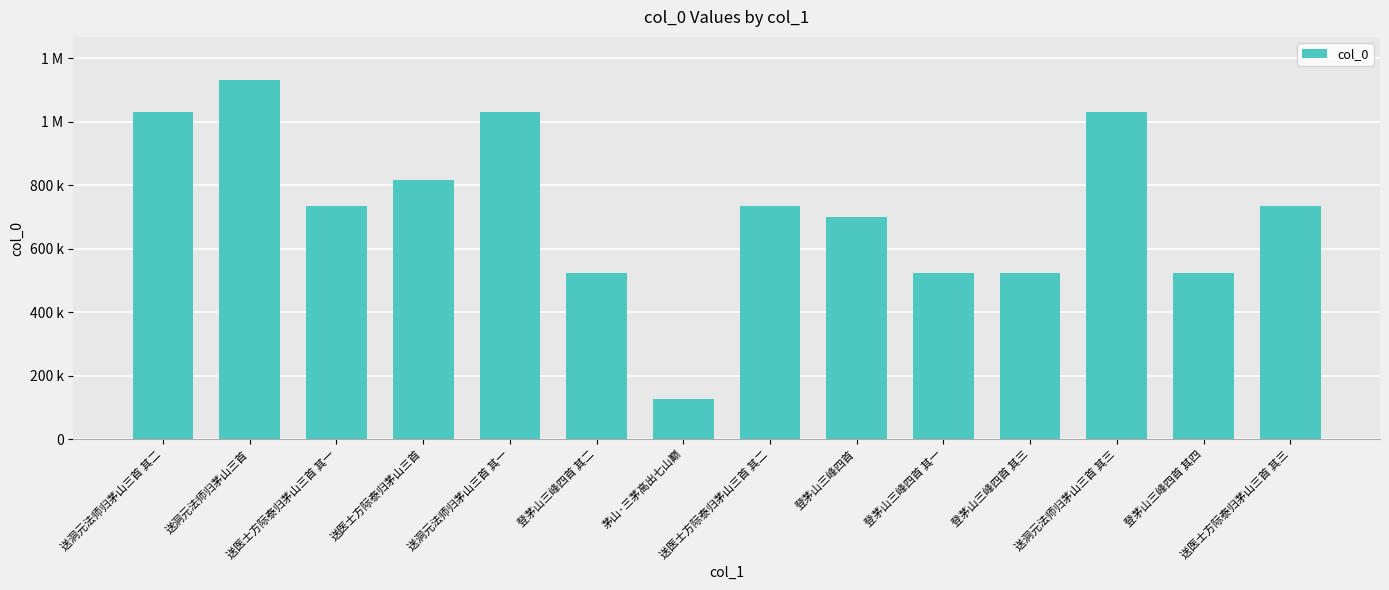

Rank the categories by value from lowest to highest.

茅山·三茅高出七山巅, 登茅山三峰四首 其一, 登茅山三峰四首 其二, 登茅山三峰四首 其三, 登茅山三峰四首 其四, 登茅山三峰四首, 送医士方际泰归茅山三首 其一, 送医士方际泰归茅山三首 其二, 送医士方际泰归茅山三首 其三, 送医士方际泰归茅山三首, 送洞元法师归茅山三首 其三, 送洞元法师归茅山三首 其二, 送洞元法师归茅山三首 其一, 送洞元法师归茅山三首